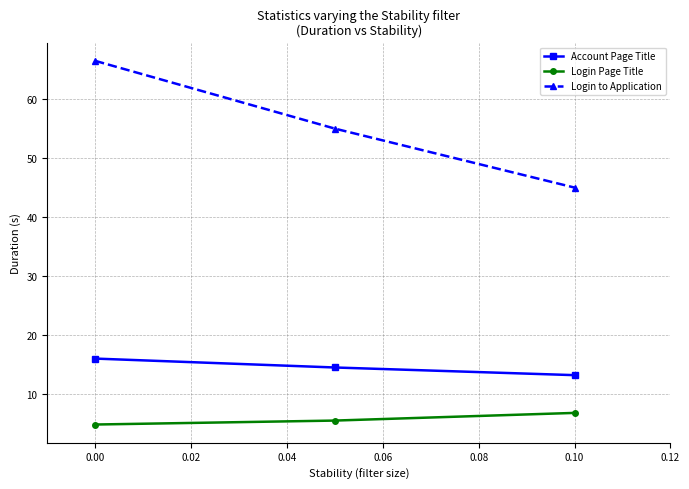

Which series has the largest range (max minus min)?

Login to Application